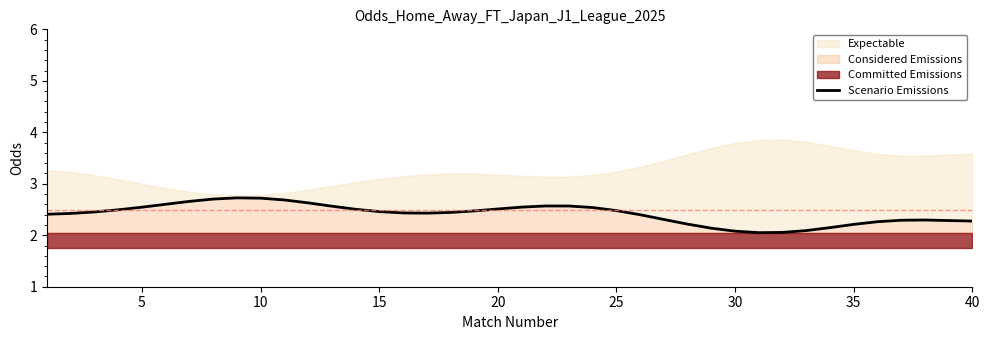

The value at 25 is 4.2. True or false?

False